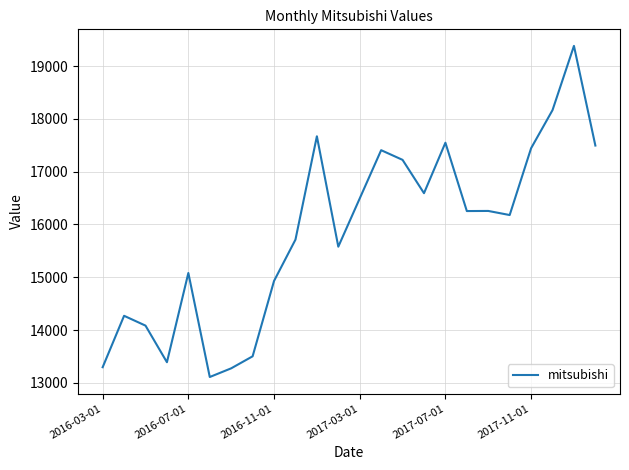

What is the maximum value shown in the chart?

19384.8